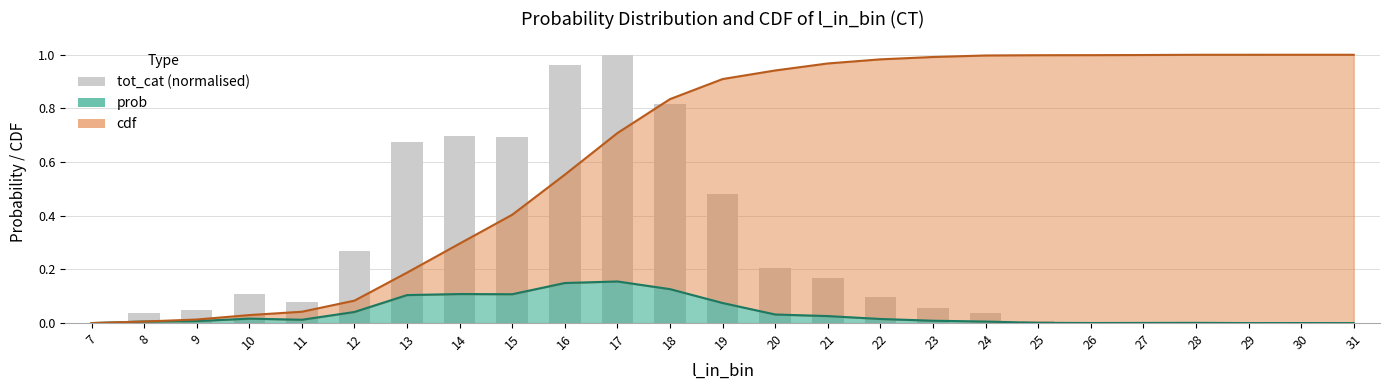

Rank the categories by value from highest to lowest.

17, 16, 18, 14, 15, 13, 19, 12, 20, 21, 10, 22, 11, 23, 9, 8, 24, 25, 28, 27, 26, 30, 7, 29, 31